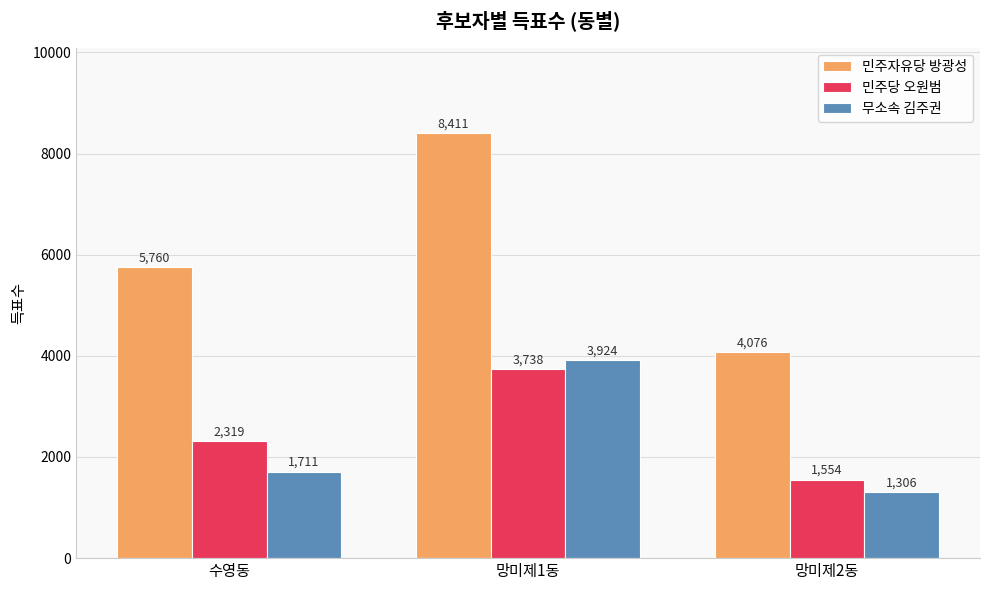

At which category is the sum across all series the highest?

망미제1동